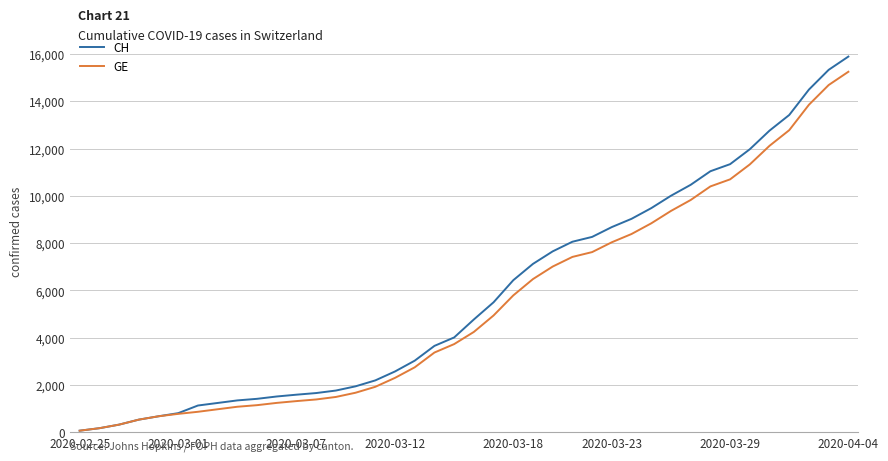

Which series has the largest range (max minus min)?

CH